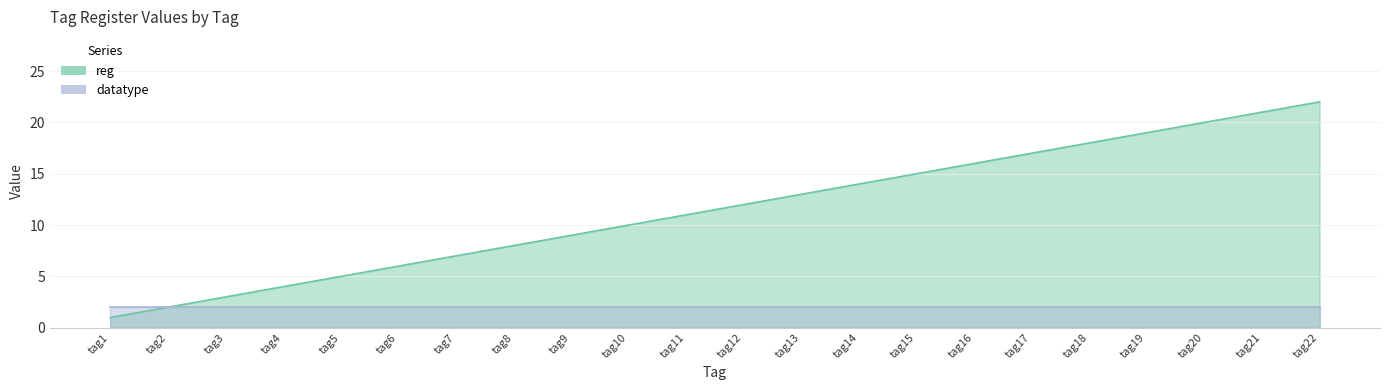

Where is the data nearest to the value 11?

tag11